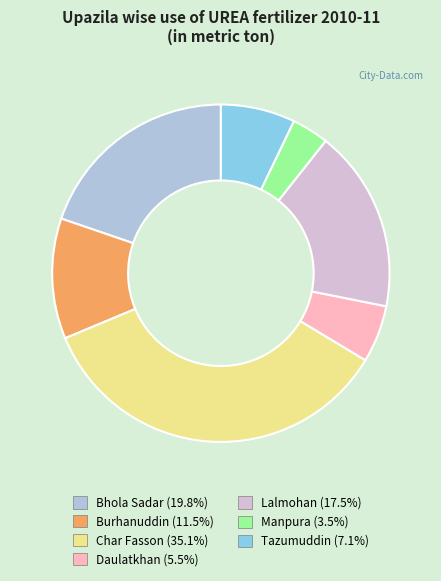

How many slices are in this pie chart?

7